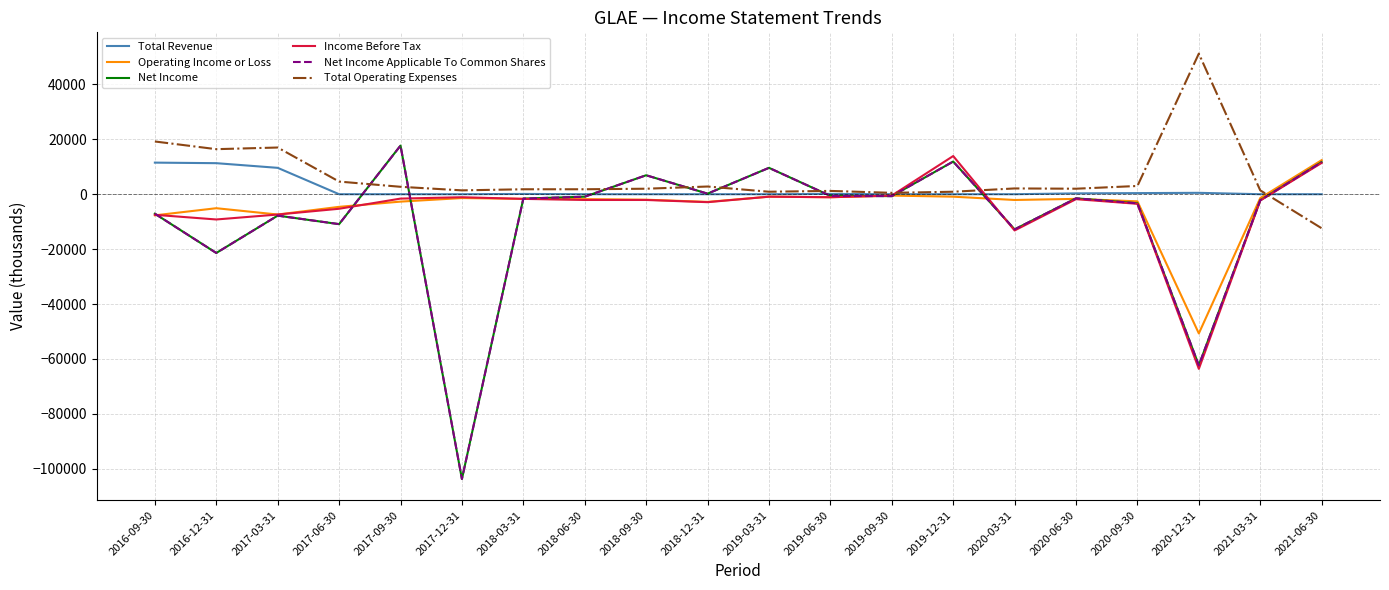

At which label is Net Income Applicable To Common Shares closest to -43000?

2020-12-31